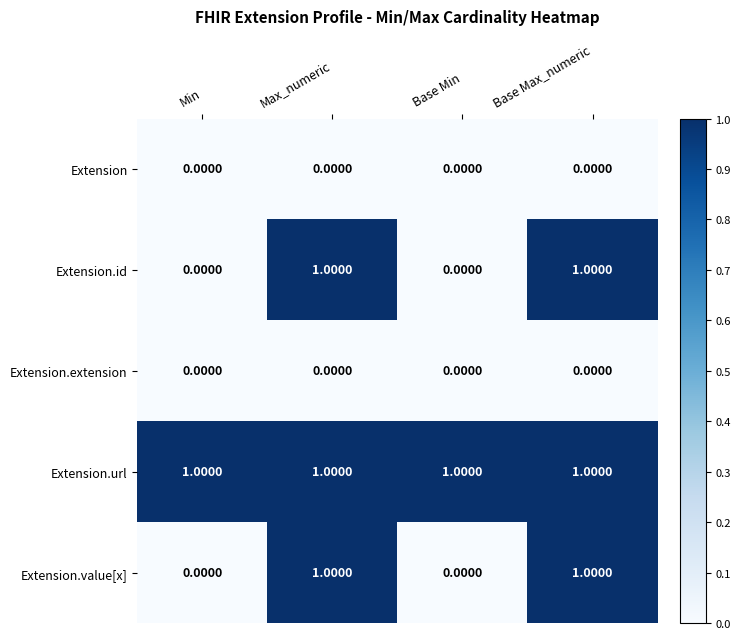

At how many categories does at least one series exceed 0?

4